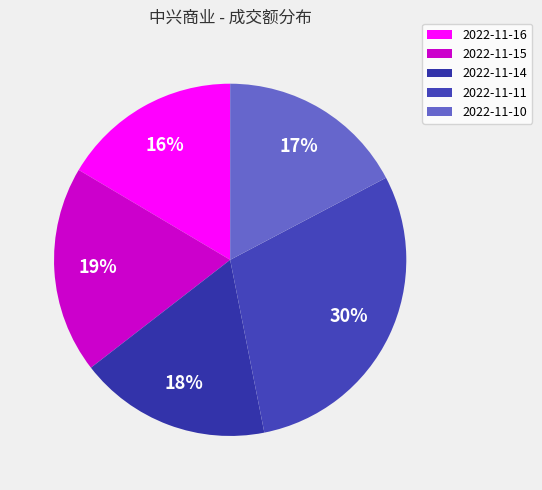

Does any single category account for the majority?

No